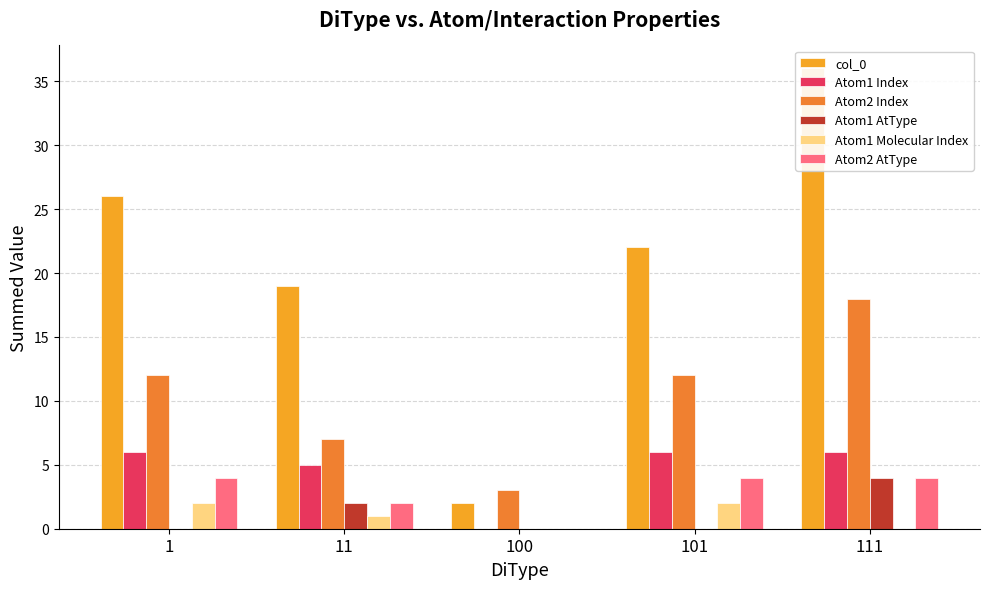

Is it true that Atom1 Molecular Index equals 1 at 11?

True